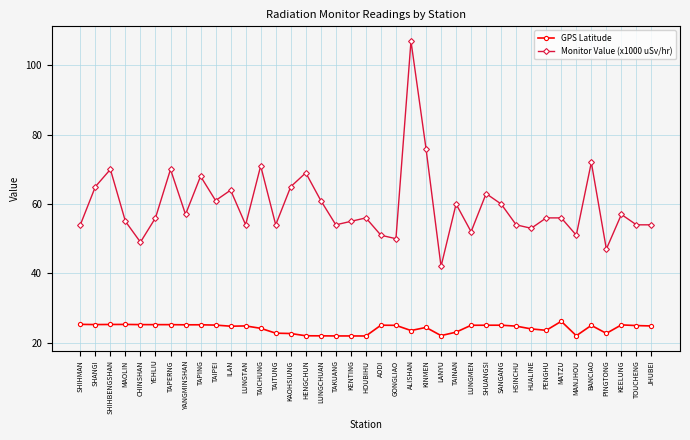

What is the difference between the highest and lowest values at PENGHU?

32.4